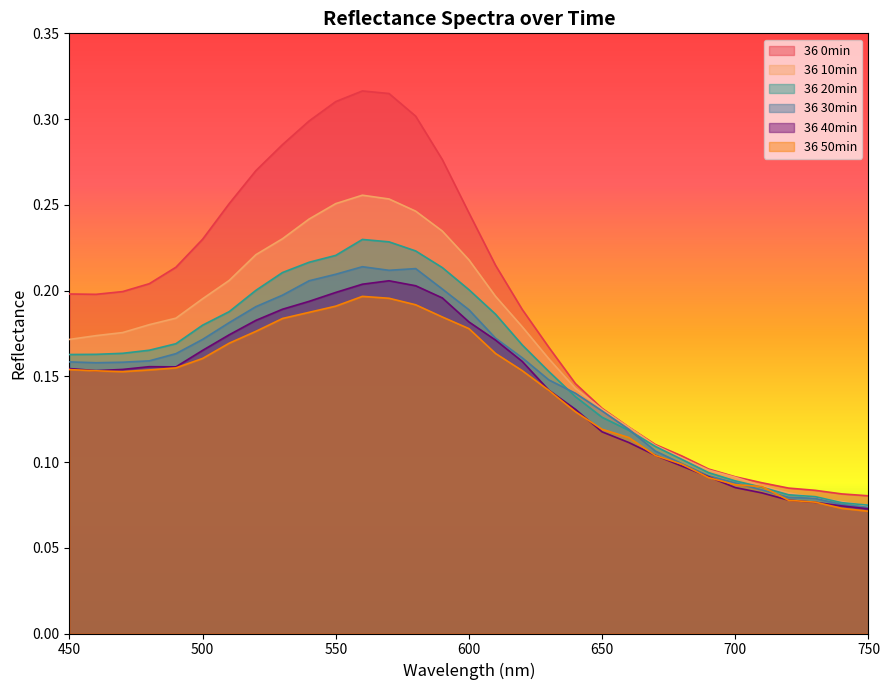

How many times do 36 30min and 36 20min cross each other?

2